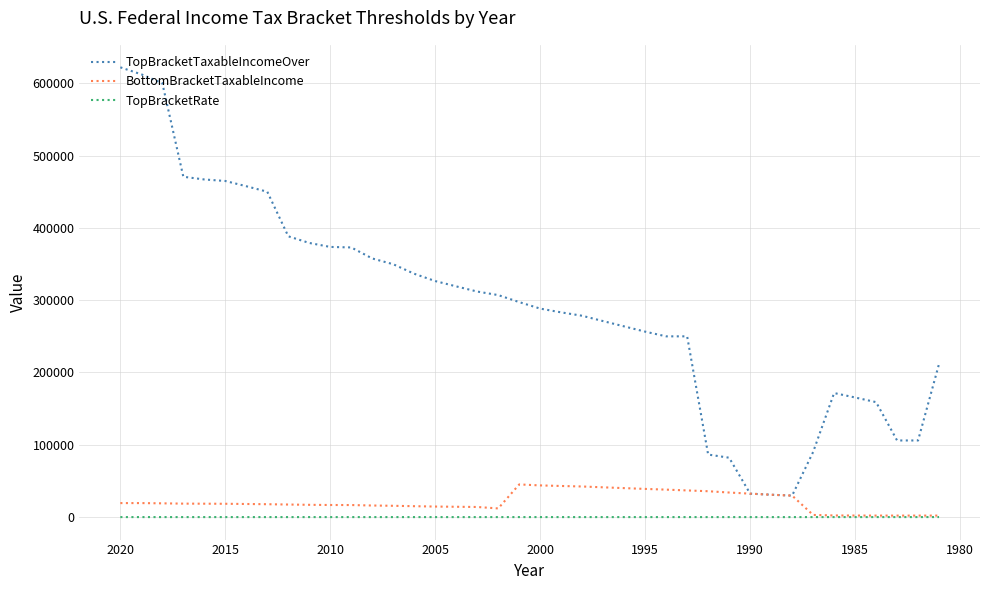

What is the difference between the maximum and minimum values in the TopBracketTaxableIncomeOver series?

592300.0